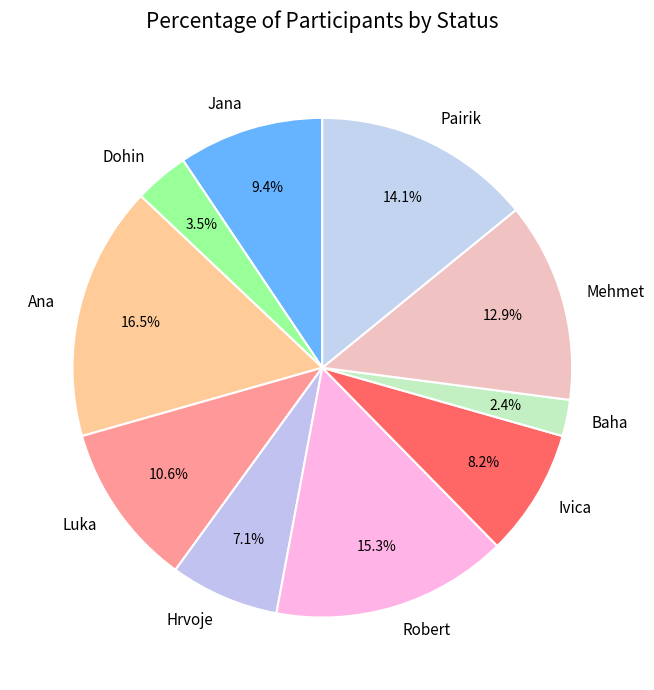

Between Ana and Pairik, which is larger?

Ana